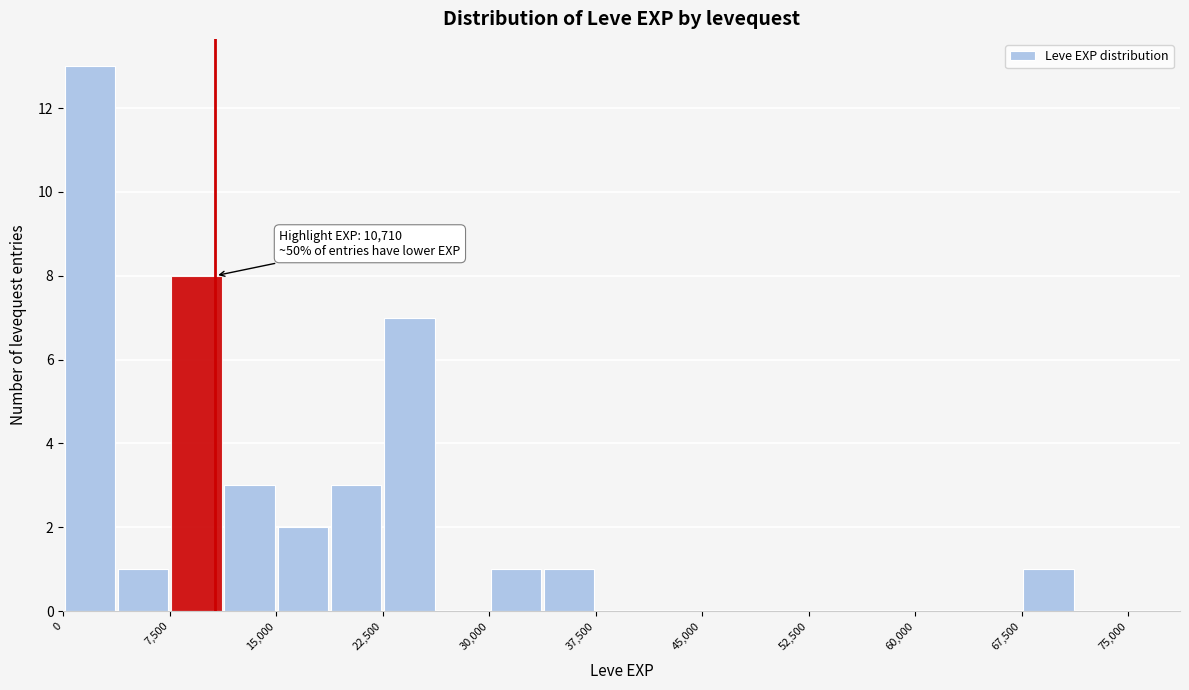

Read against the x-axis, roughly where is the centre of the tallest bar?

2000